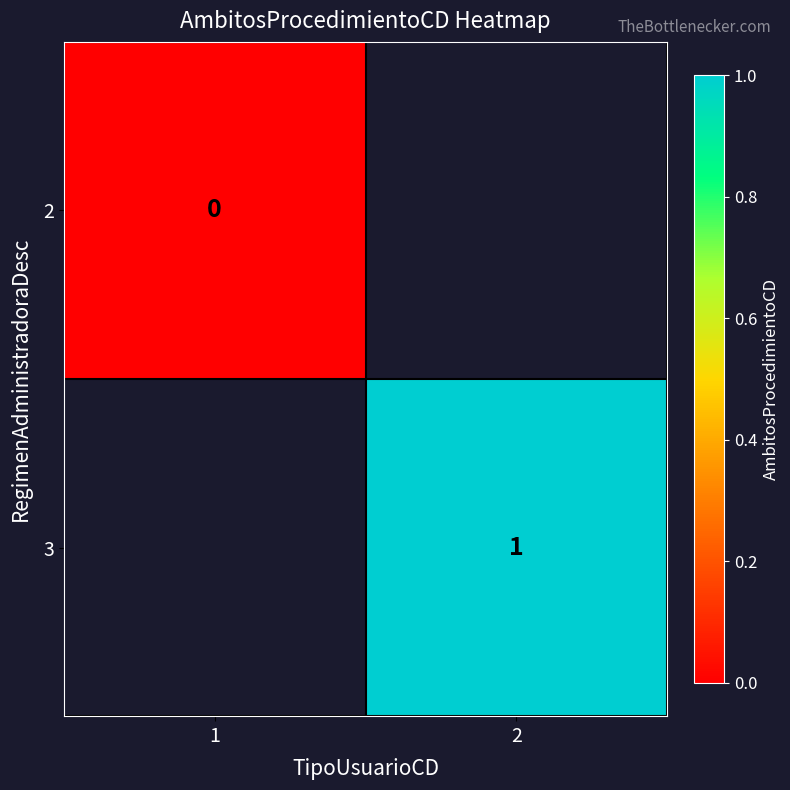

Is the value of 2 at 1 greater than the value of 3 at 2?

No